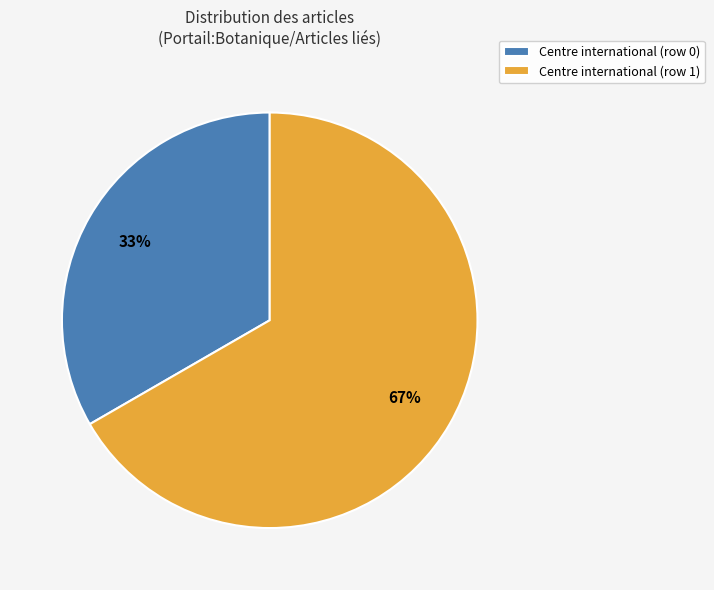

To the nearest percent, what is the average slice percentage?

50%